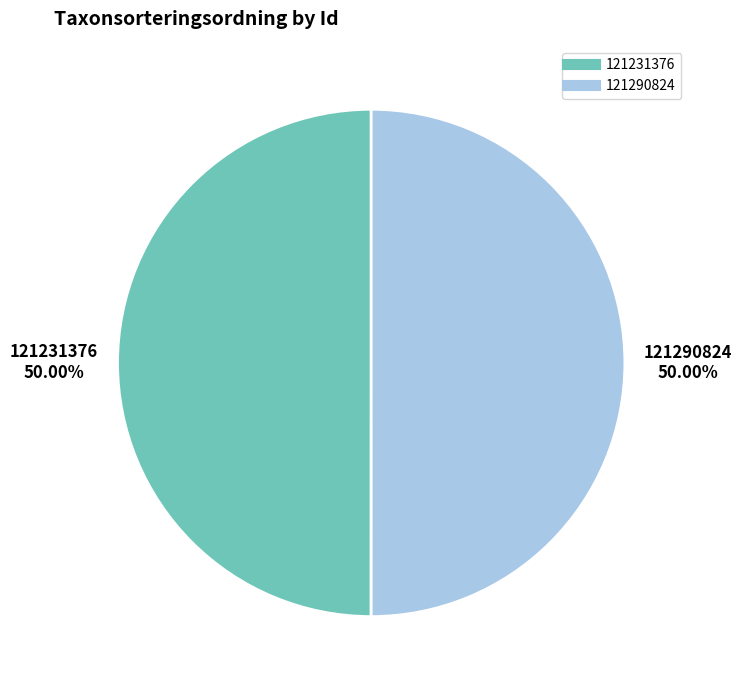

What is the ratio of the value at 121231376 to the value at 121290824?

1.0